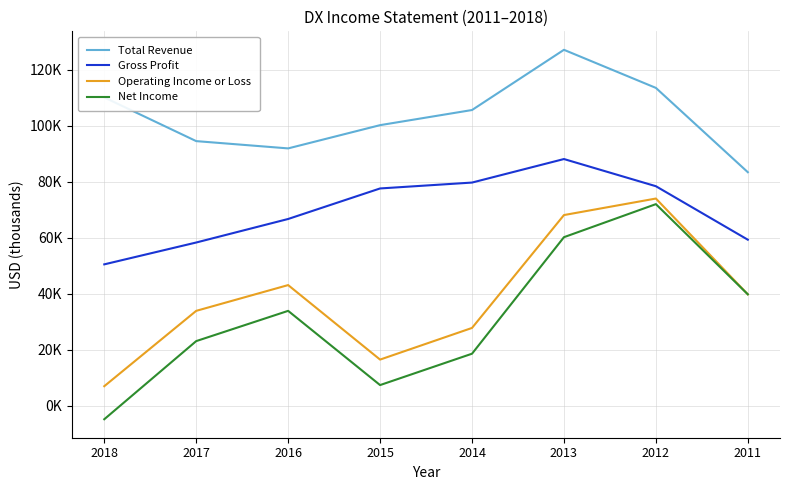

What is the greatest value displayed?

127100